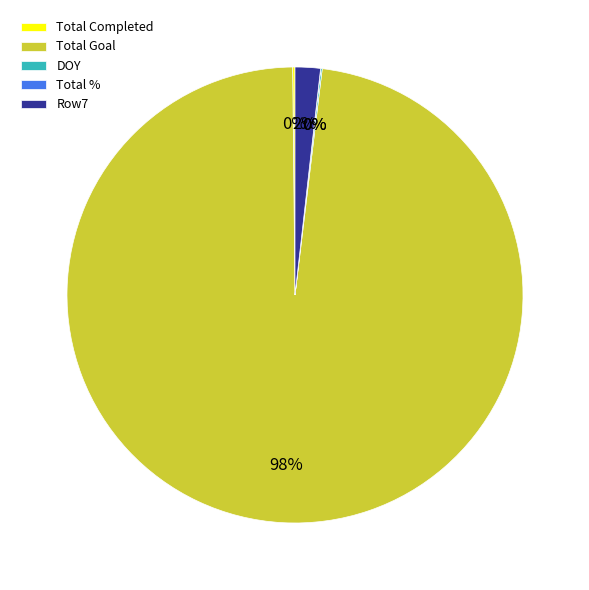

Does any single category account for the majority?

Yes